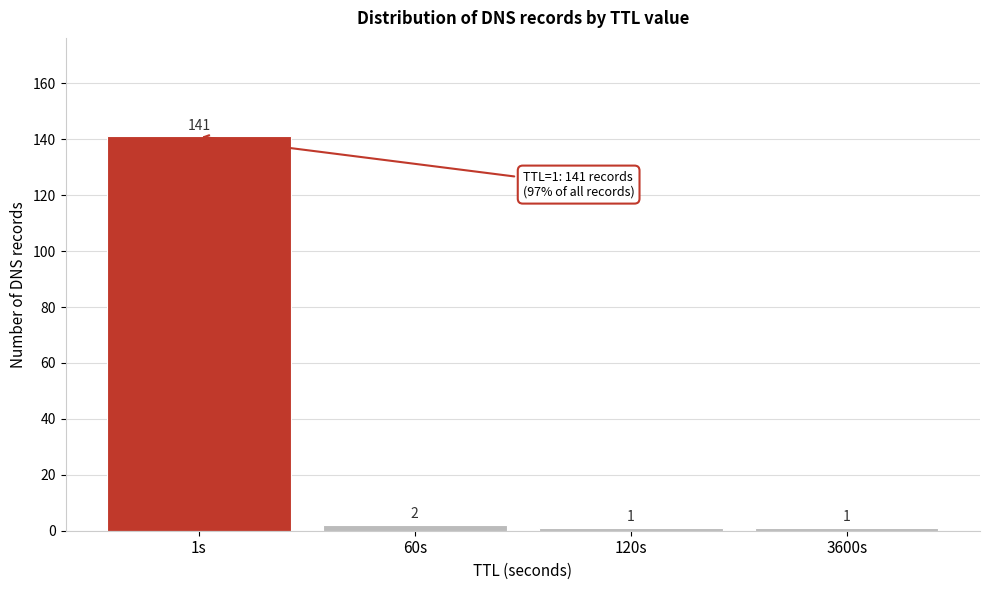

Reading right to left, extract all data points from this chart.

1	1	2	141